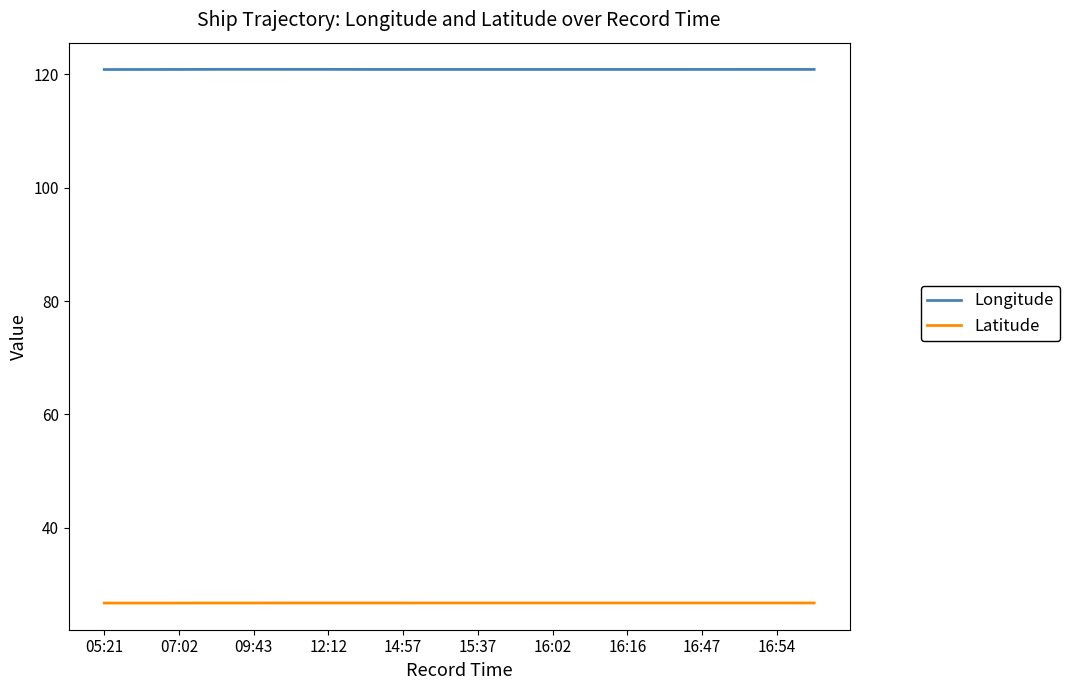

True or false: Longitude and Latitude cross at least once.

False